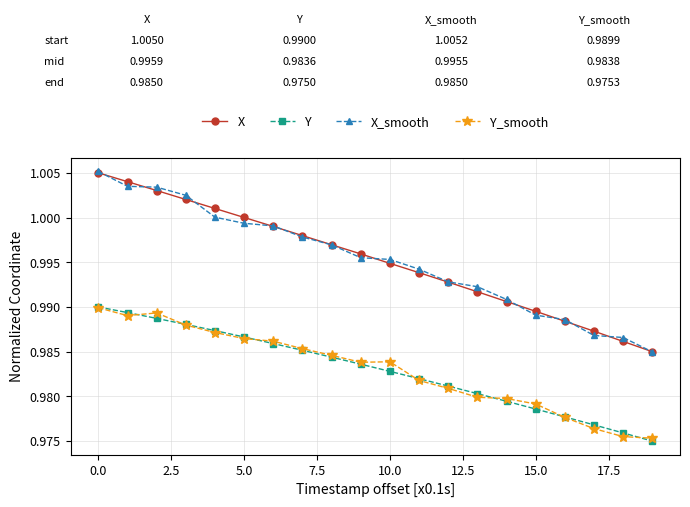

True or false: X and Y_smooth intersect in this chart.

False